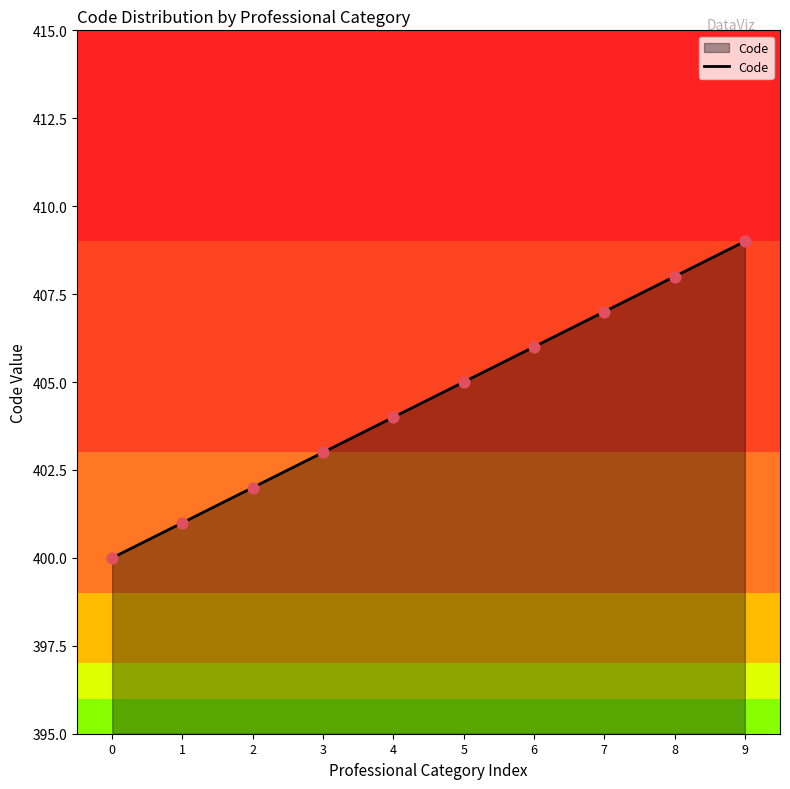

Approximately how many times larger is the value at 7 compared to 6?

1.0